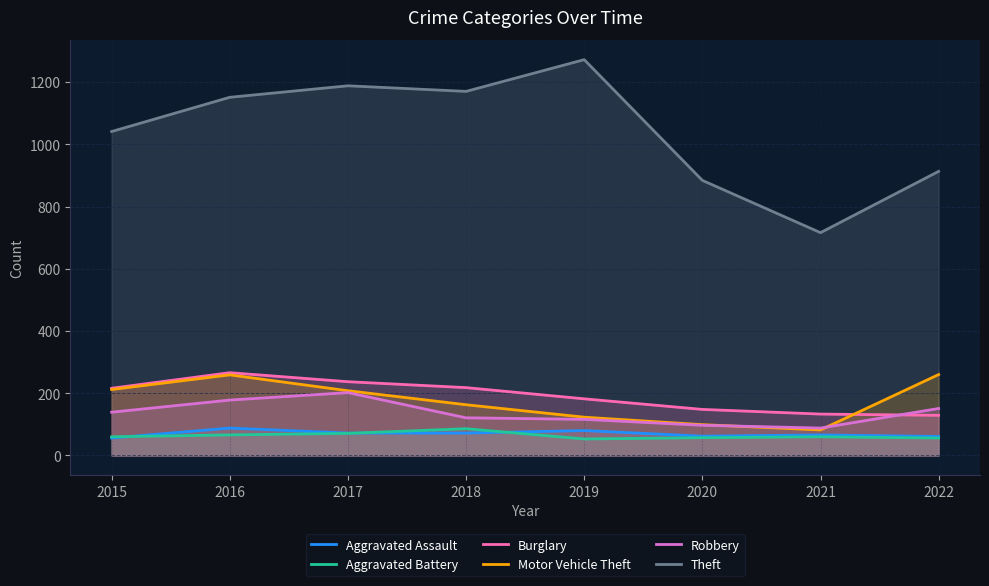

What are all the series names shown in the legend?

Aggravated Assault, Aggravated Battery, Burglary, Motor Vehicle Theft, Robbery, Theft